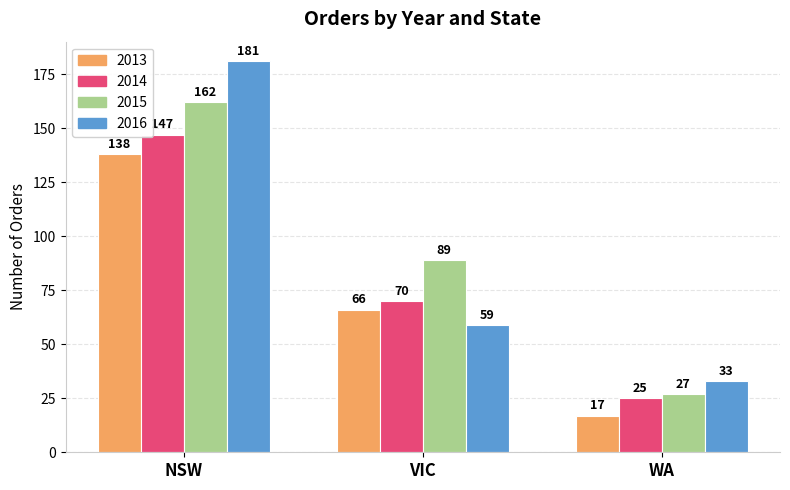

What is the label of the 2nd bar from the left?

VIC